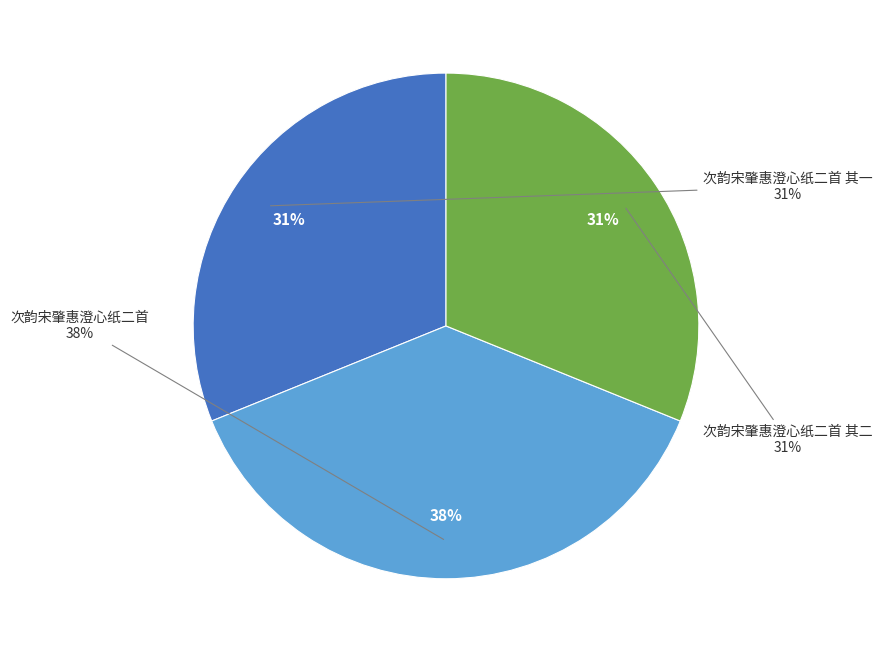

What percentage is the 次韵宋肇惠澄心纸二首 其二 slice, to the nearest percent?

31%